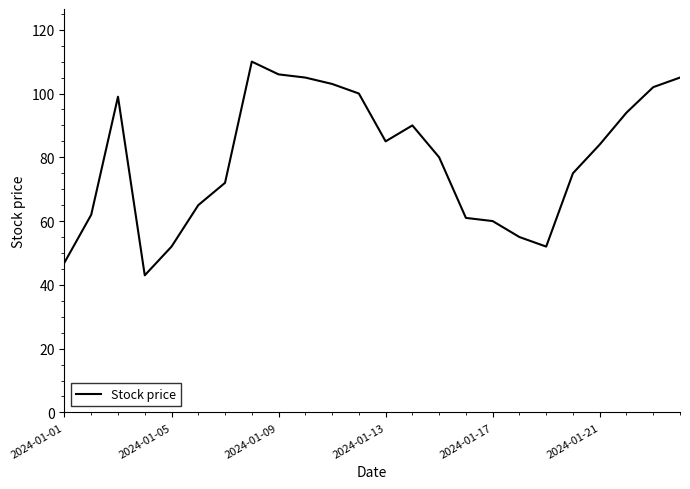

What is the smallest value displayed?

43